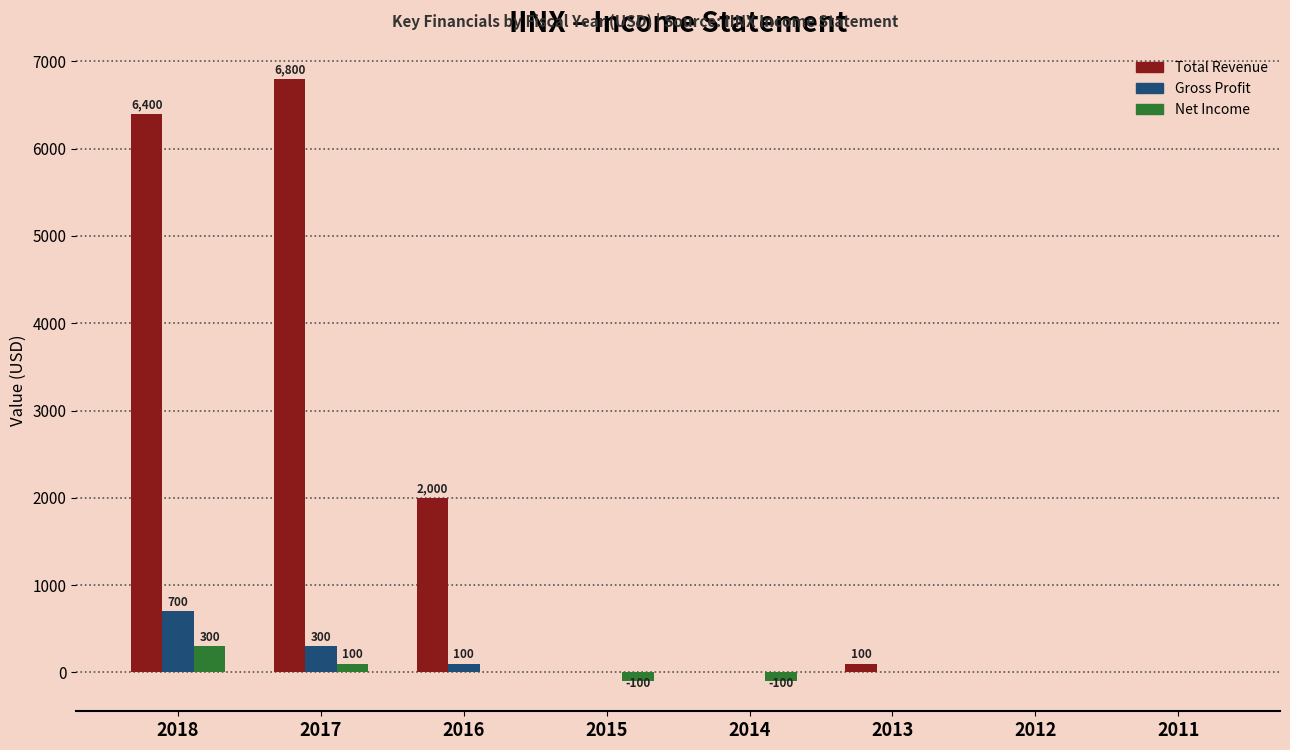

Reading right to left, what are all the values shown in this chart?

Total Revenue: 2011=0	2012=0	2013=100	2014=0	2015=0	2016=2000	2017=6800	2018=6400
Gross Profit: 2011=0	2012=0	2013=0	2014=0	2015=0	2016=100	2017=300	2018=700
Net Income: 2011=0	2012=0	2013=0	2014=-100	2015=-100	2016=0	2017=100	2018=300